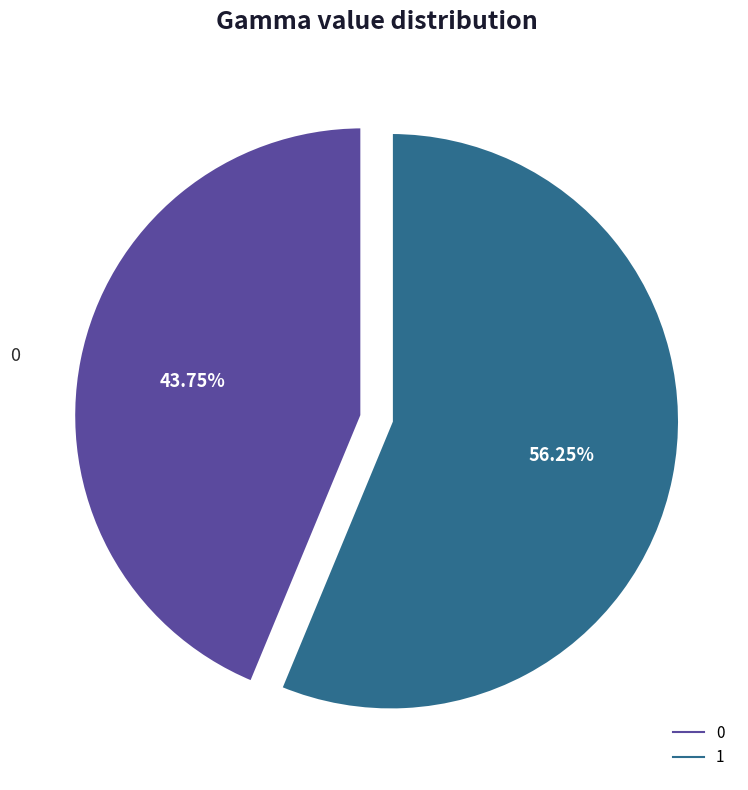

Which has a higher value, 0 or 1?

1